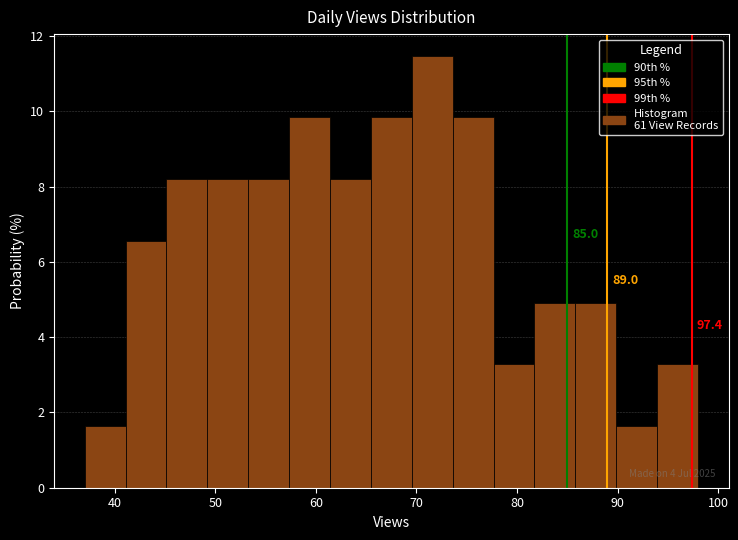

Over which range of the x-axis is the bar tallest?

70 to 74